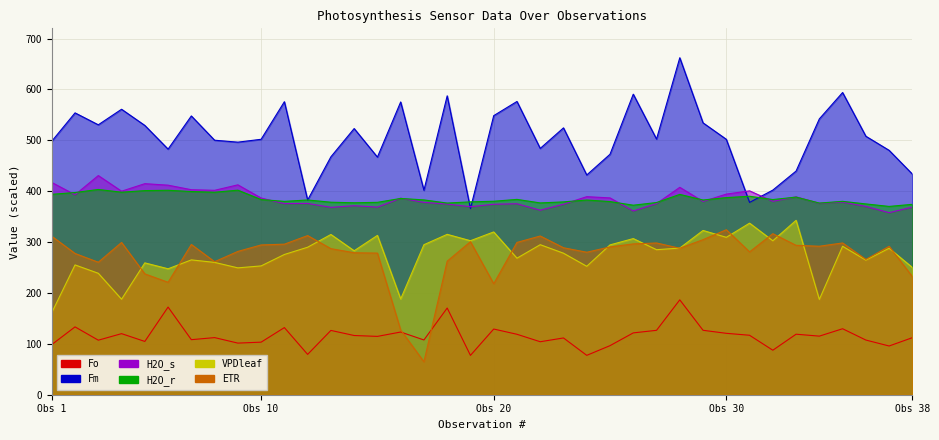

Which series changed the most between 17 and 25?

ETR